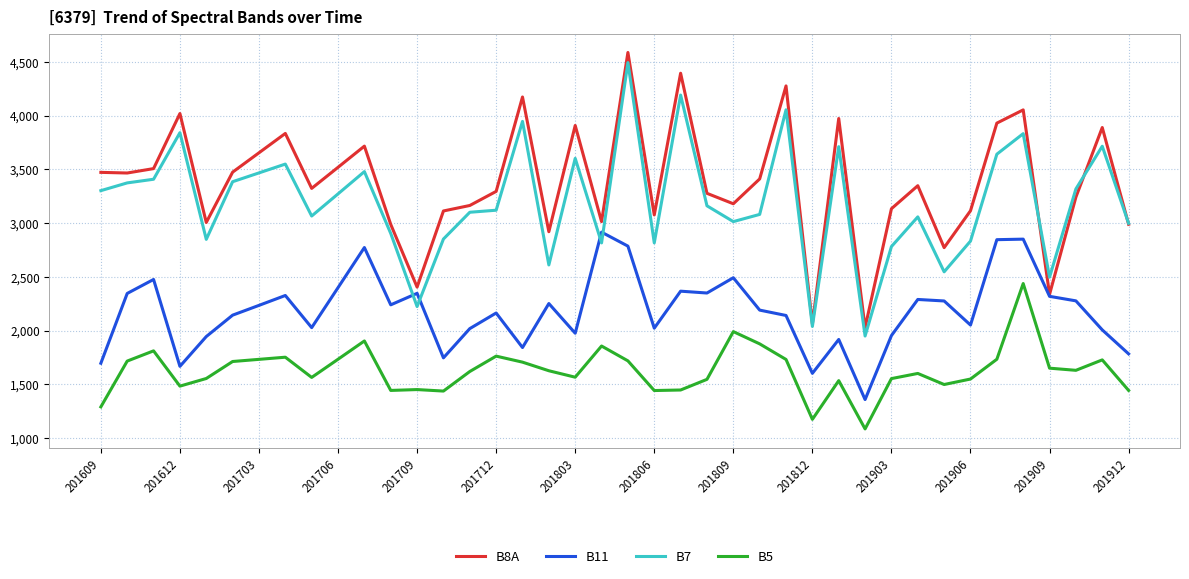

What is the minimum value for B8A?

2028